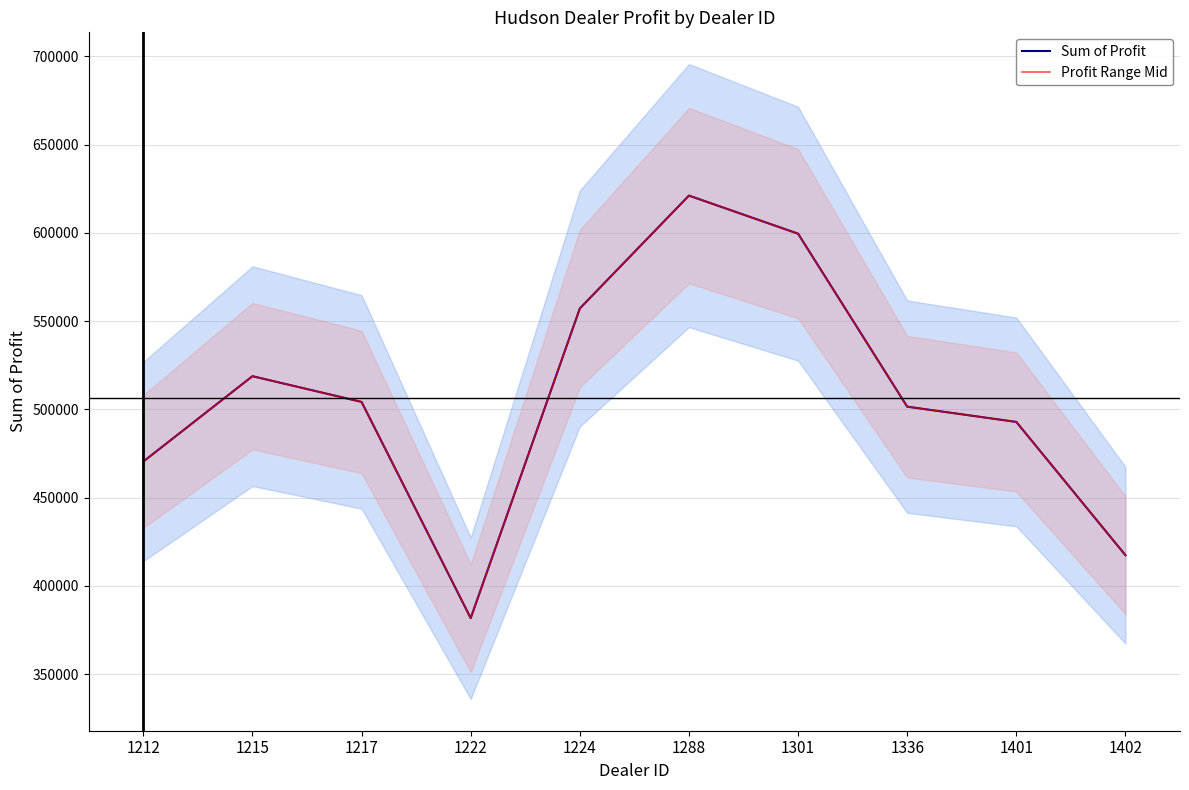

What are all the series names shown in the legend?

Sum of Profit, Profit Range Mid